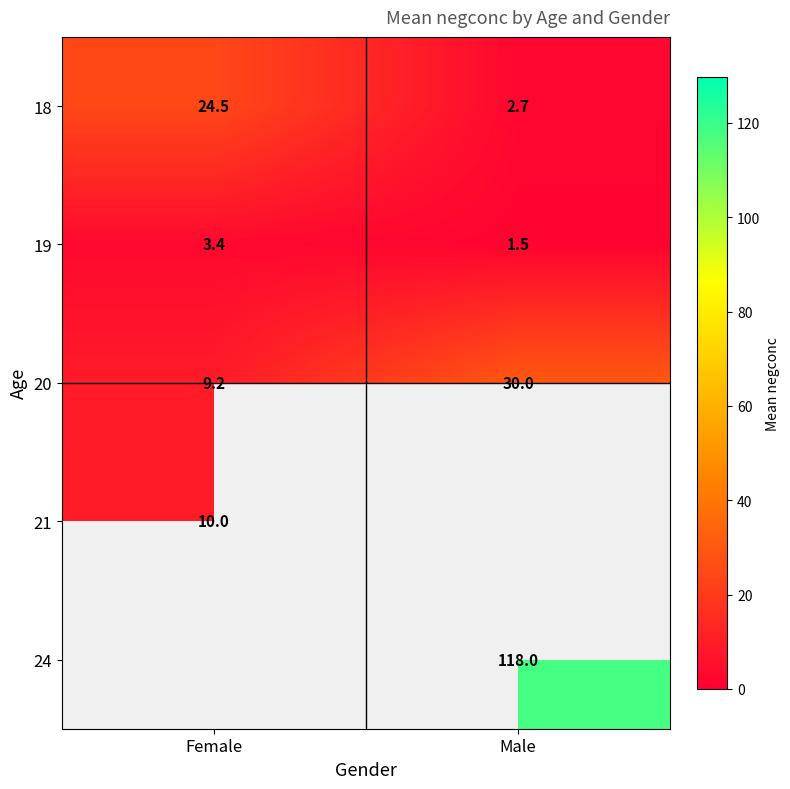

What is the smallest value displayed?

1.5